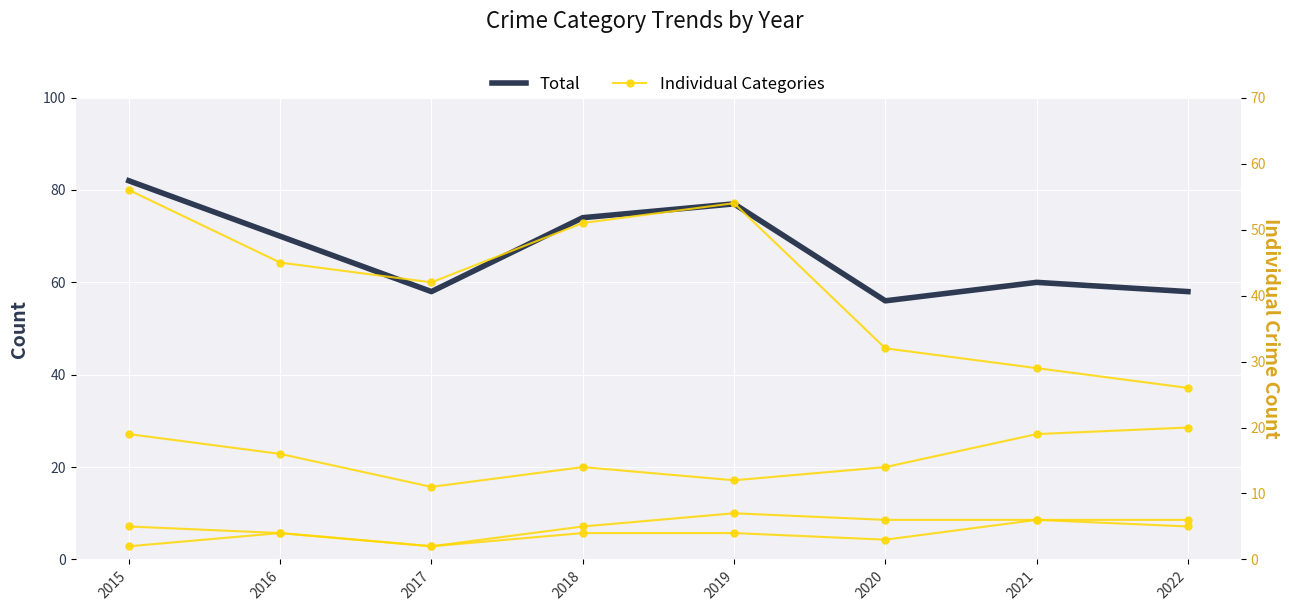

Reading left to right, what are all the values shown in this chart?

Total: 2015=82	2016=70	2017=58	2018=74	2019=77	2020=56	2021=60	2022=58
Robbery: 2015=19	2016=16	2017=11	2018=14	2019=12	2020=14	2021=19	2022=20
Theft: 2015=56	2016=45	2017=42	2018=51	2019=54	2020=32	2021=29	2022=26
Aggravated Assault: 2015=2	2016=4	2017=2	2018=4	2019=4	2020=3	2021=6	2022=5
Aggravated Battery: 2015=5	2016=4	2017=2	2018=5	2019=7	2020=6	2021=6	2022=6